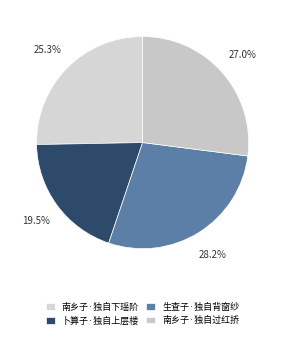

To the nearest percent, what portion does 卜算子·独自上层楼 represent?

20%